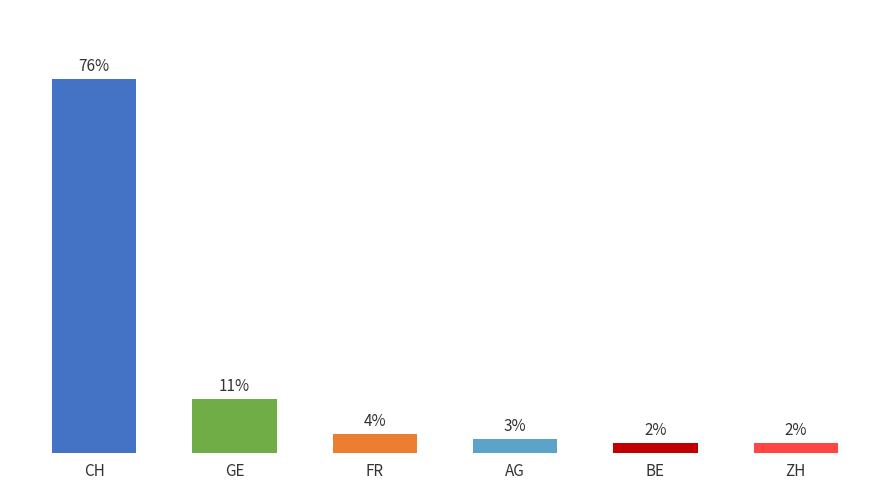

At which category does the chart reach its peak across all series?

CH